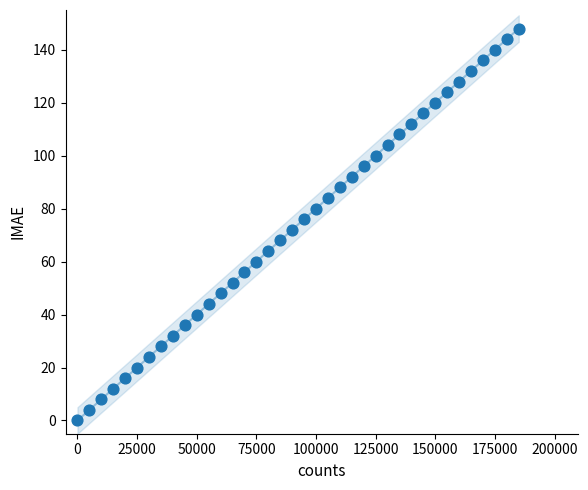

What is the range of X values (max minus min)?

185000